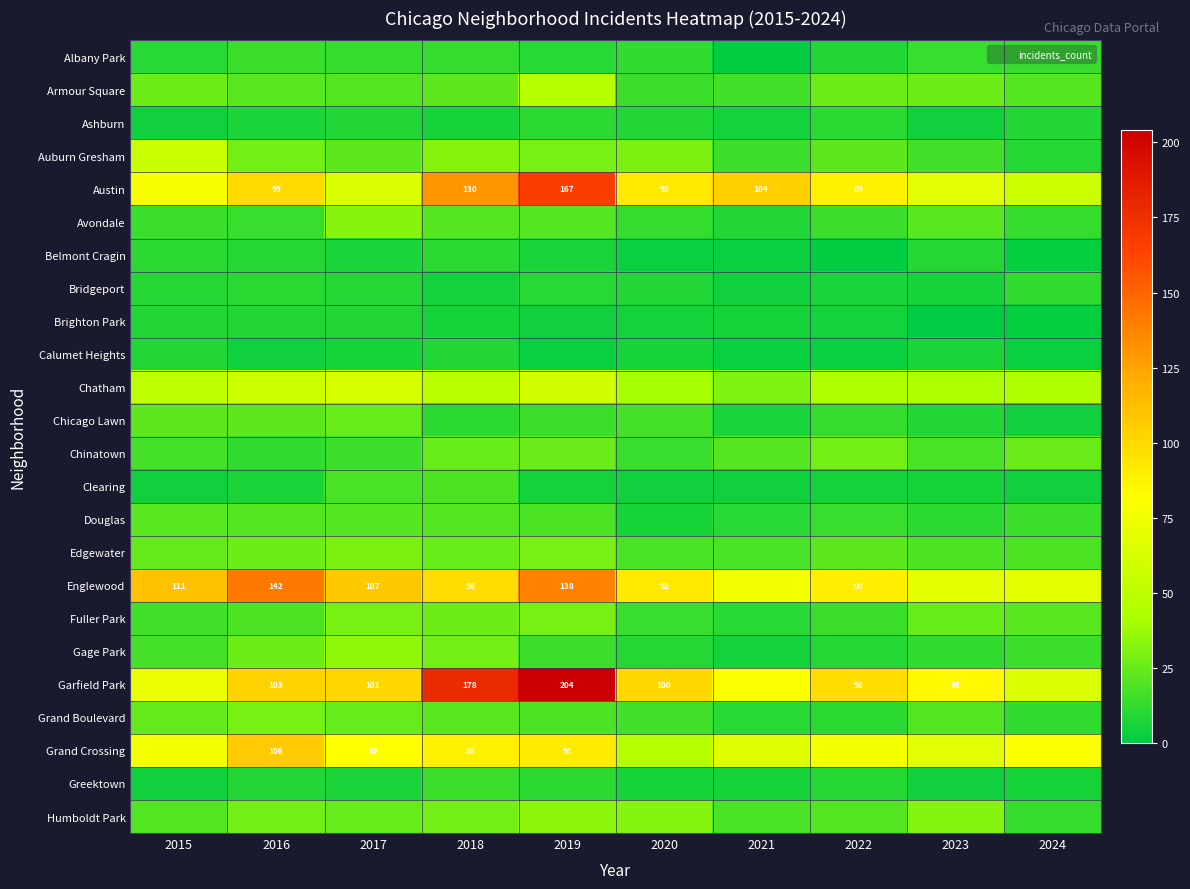

How many series are shown in this chart?

24